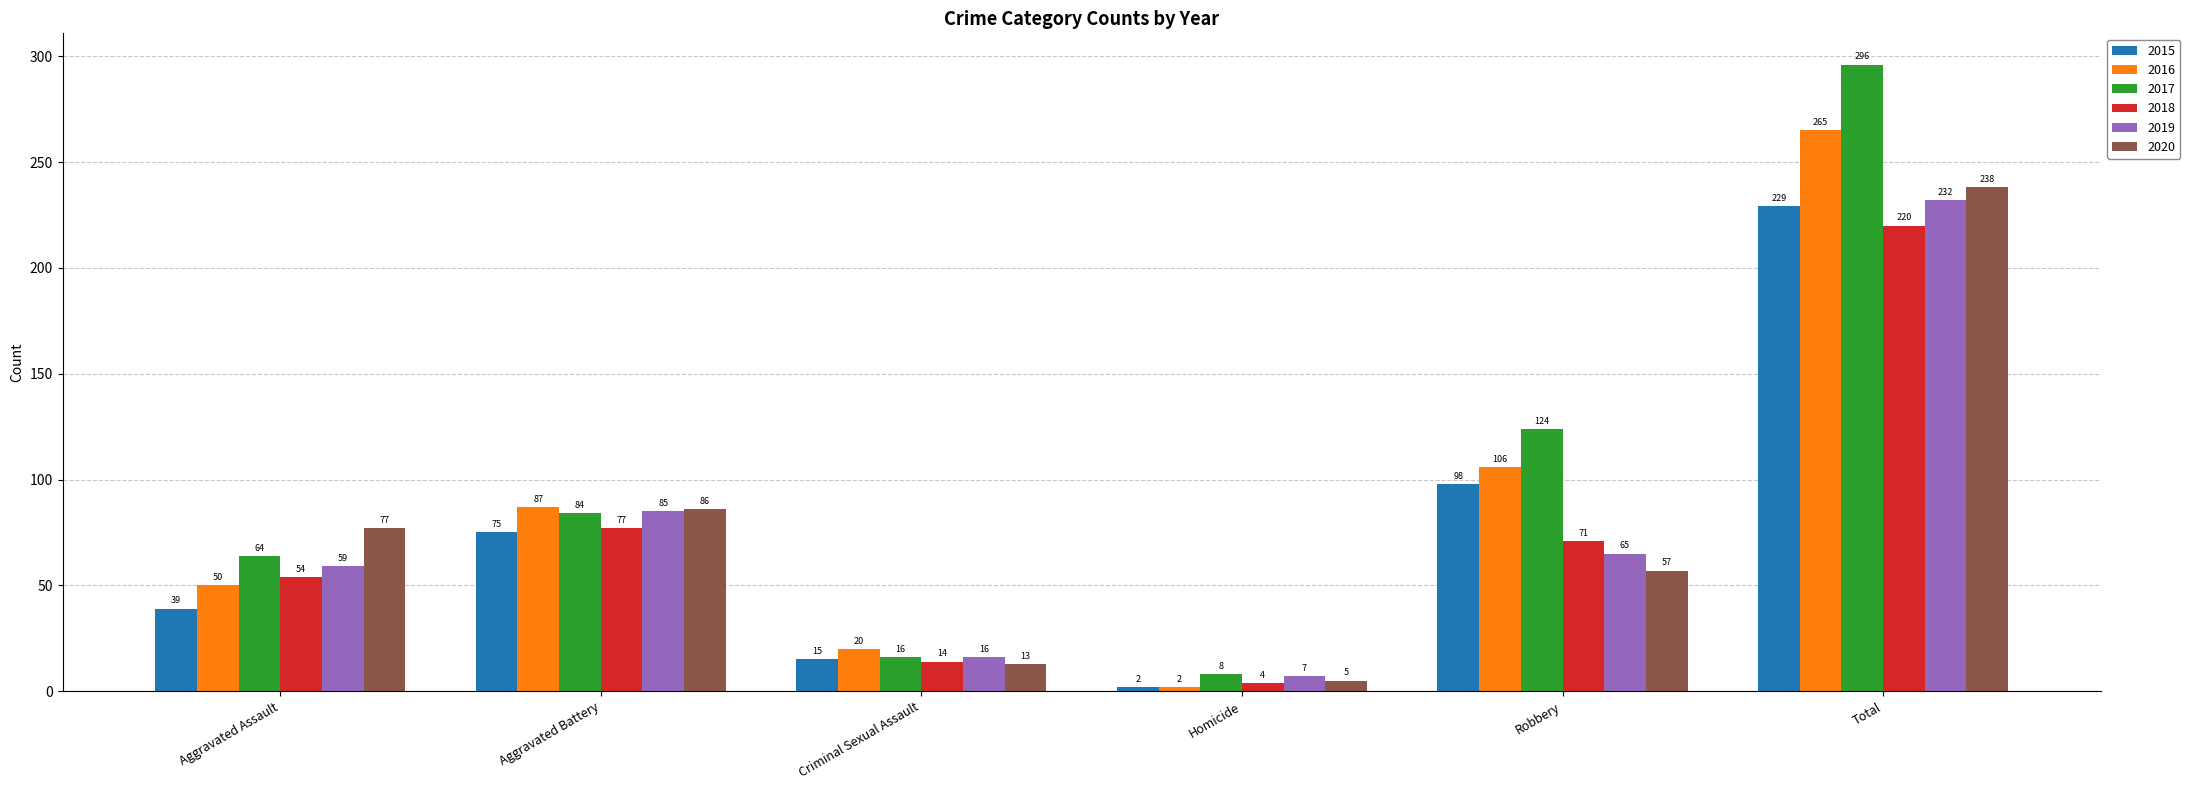

What are all the series names shown in the legend?

2015, 2016, 2017, 2018, 2019, 2020